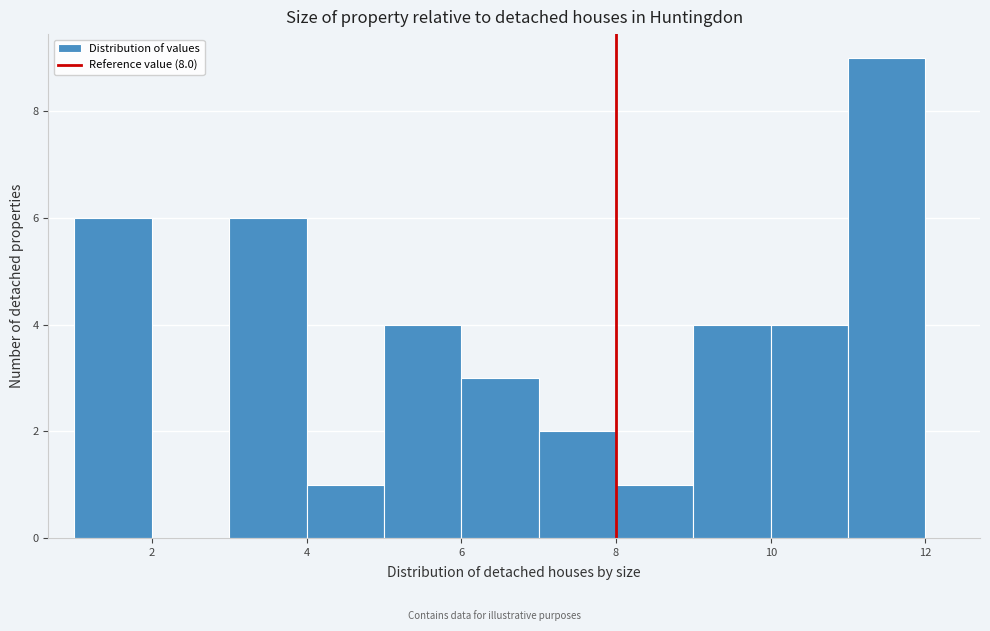

Reading left to right, transcribe this chart: for each bar, give the range it covers on the x-axis and its height. The values are not printed on the chart, so give them approximately, as read against the axis.

1 to 2: 6
2 to 3: 0
3 to 4: 6
4 to 5: 1
5 to 6: 4
6 to 7: 3
7 to 8: 2
8 to 9: 1
9 to 10: 4
10 to 11: 4
11 to 12: 9